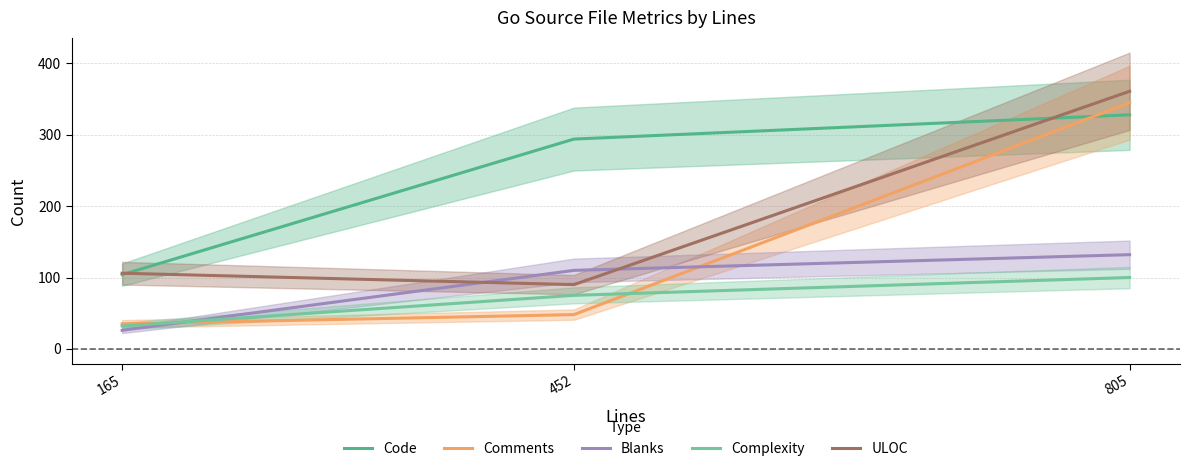

How many data points in Comments are above 48?

1